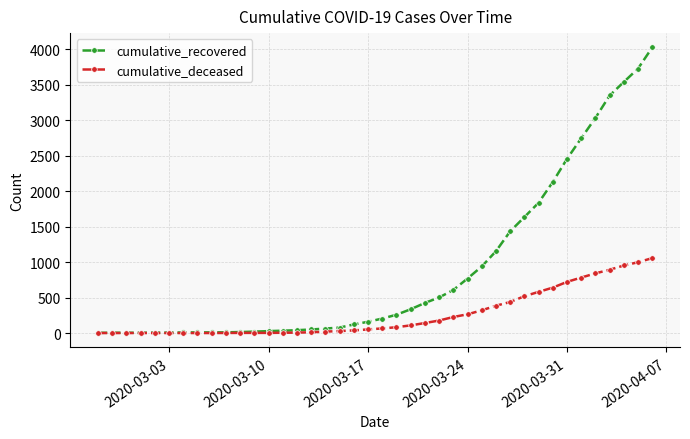

What is the greatest value displayed?

4026